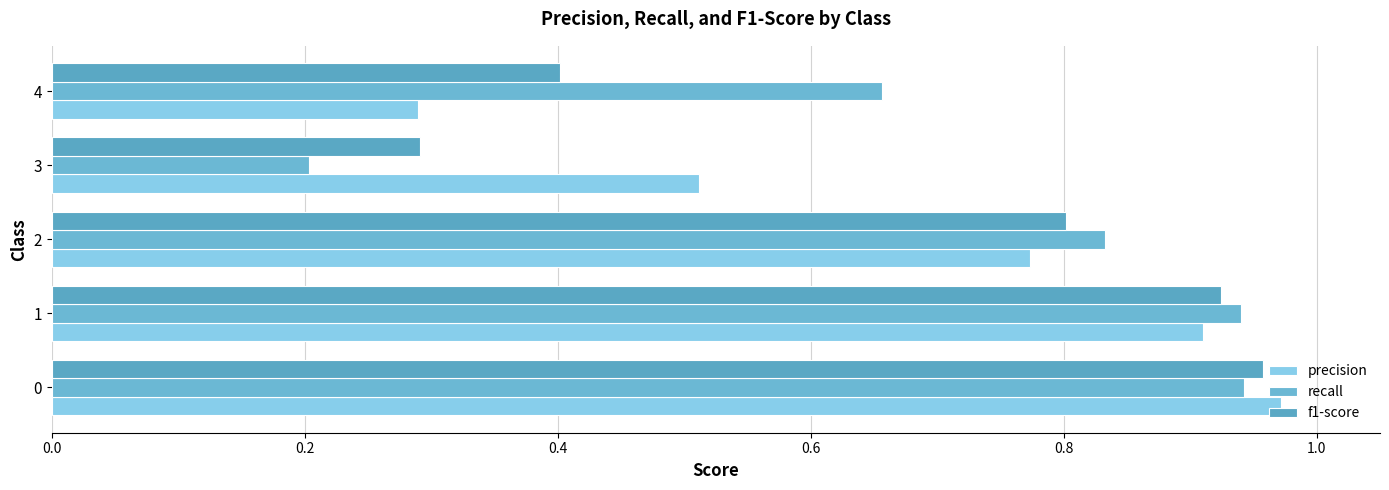

What are all the series names shown in the legend?

precision, recall, f1-score